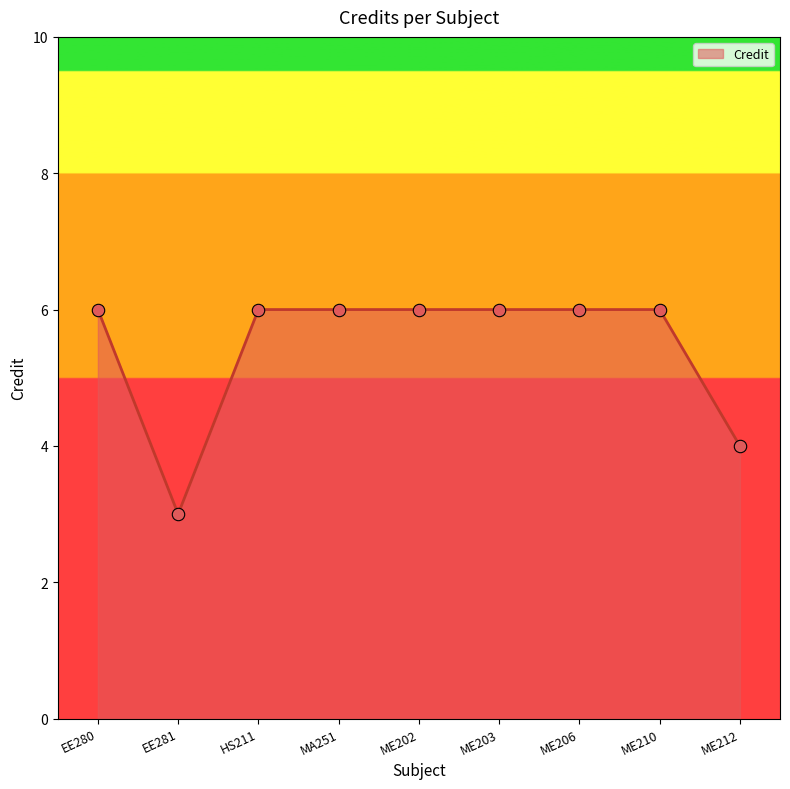

Approximately how many times larger is the value at HS211 compared to ME203?

1.0